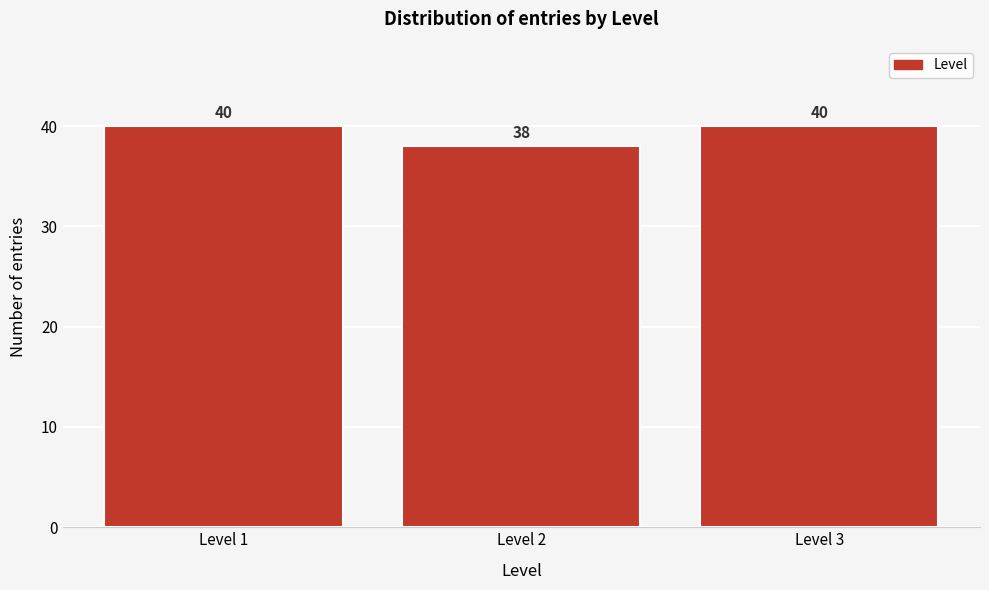

Reading left to right, what are all the values shown in this chart?

Level 1=40	Level 2=38	Level 3=40